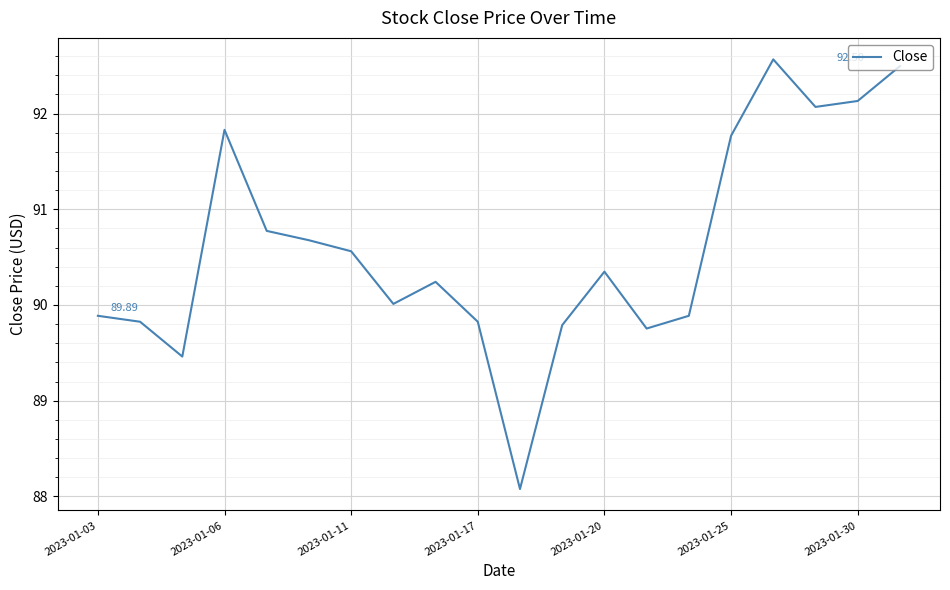

What is the difference between the maximum and minimum values?

4.5